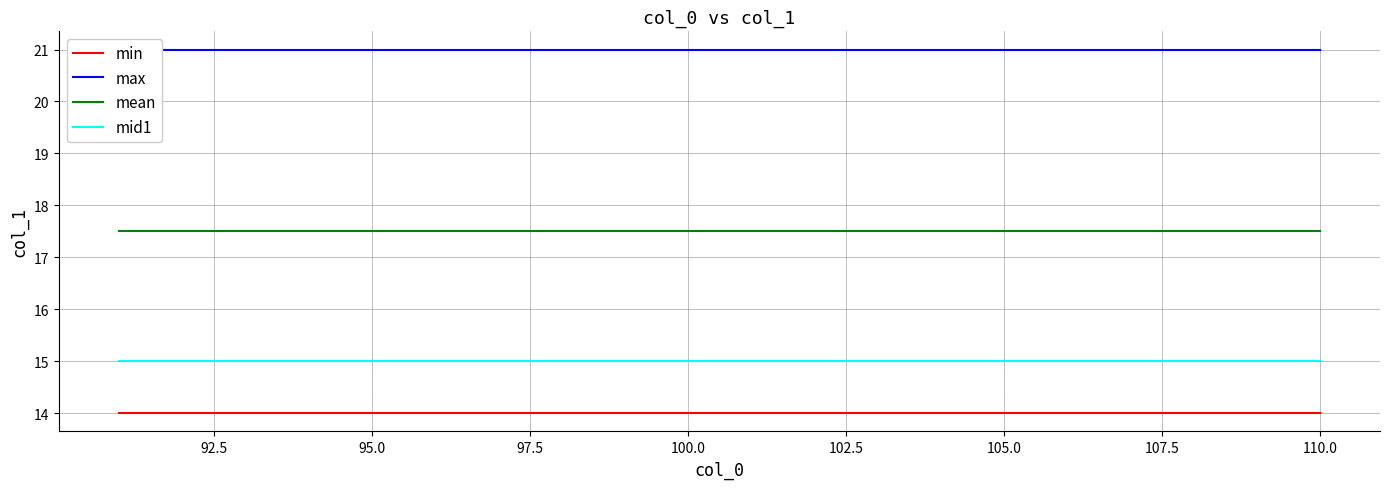

List the series in order of their peak value, lowest first.

min, mid1, mean, max